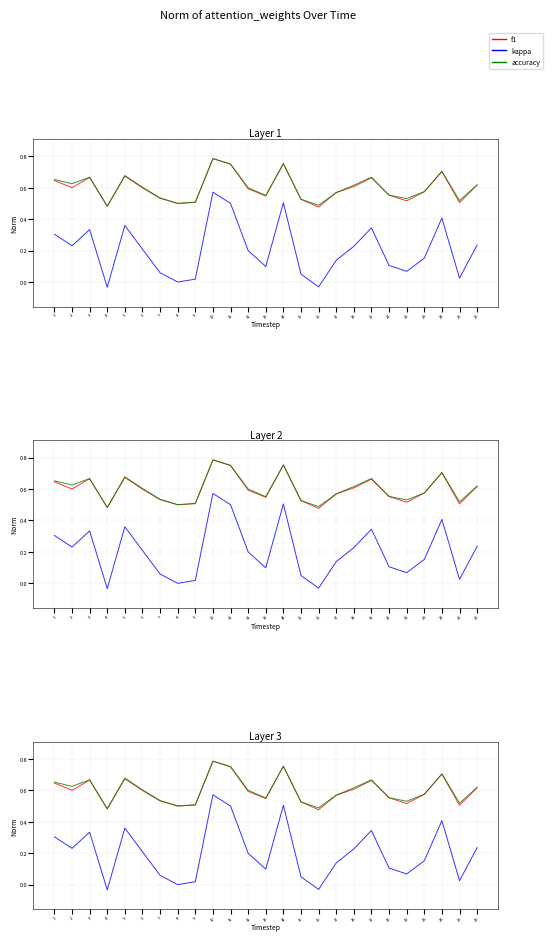

In kappa, how many points are lower than both neighbors (excluding endpoints)?

7